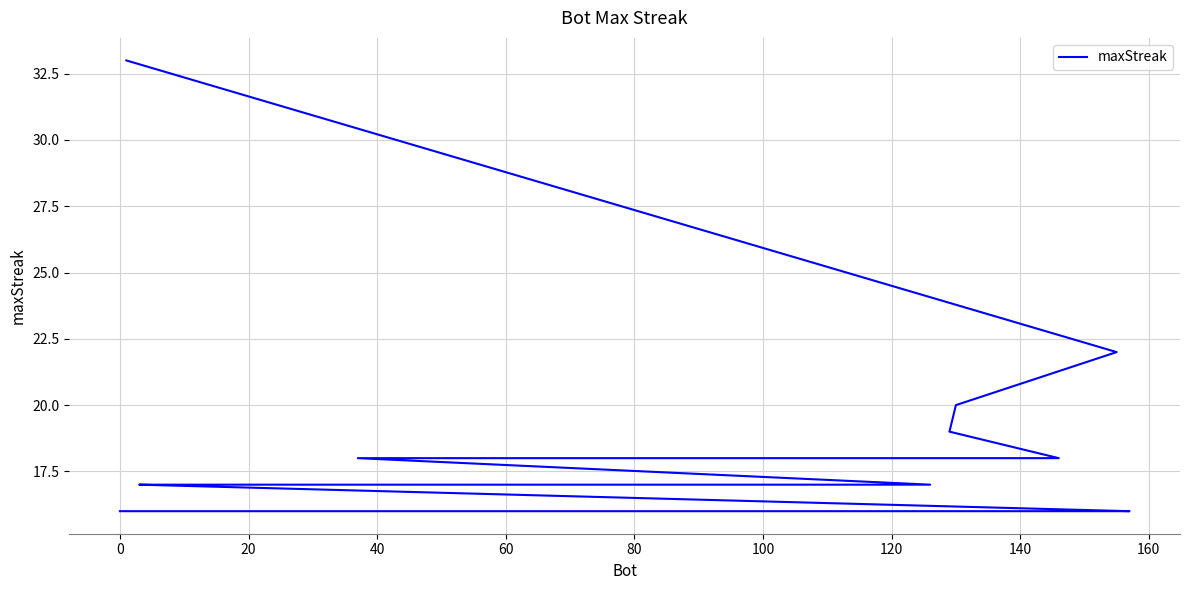

What is the difference between the maximum and minimum values?

17